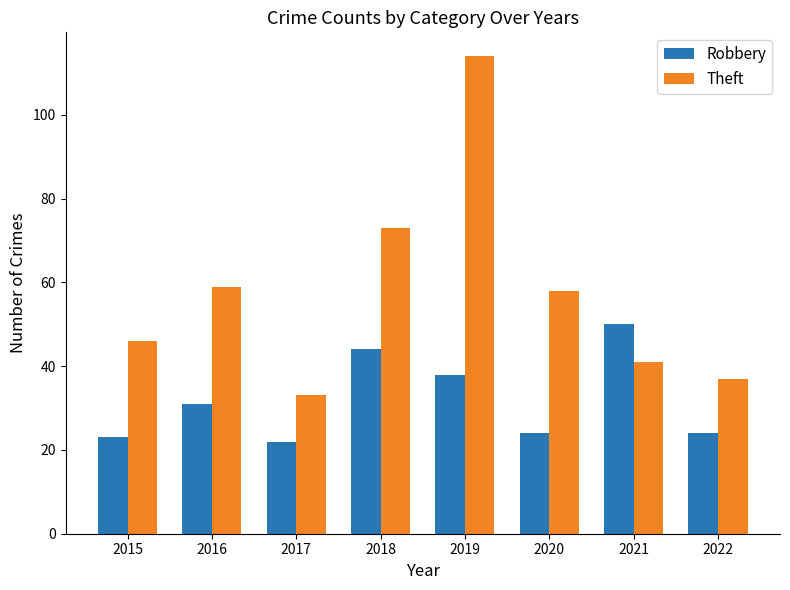

True or false: Theft has a value of 102 at 2018.

False